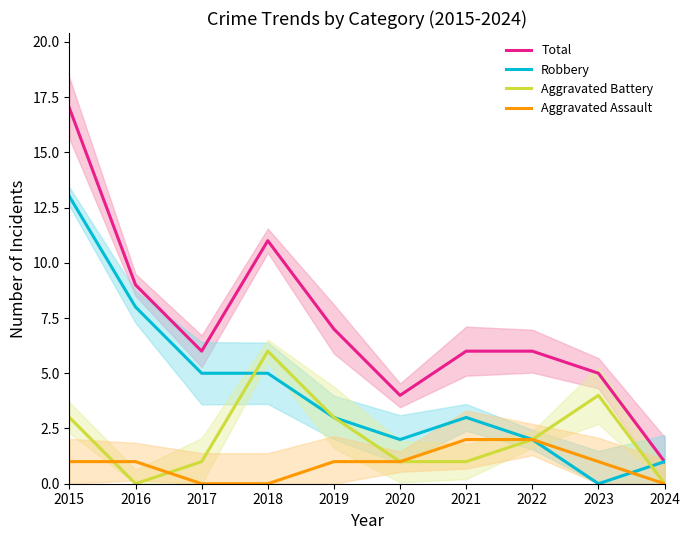

Reading left to right, list all the values displayed in this chart.

Total: 17	9	6	11	7	4	6	6	5	1
Robbery: 13	8	5	5	3	2	3	2	0	1
Aggravated Battery: 3	0	1	6	3	1	1	2	4	0
Aggravated Assault: 1	1	0	0	1	1	2	2	1	0